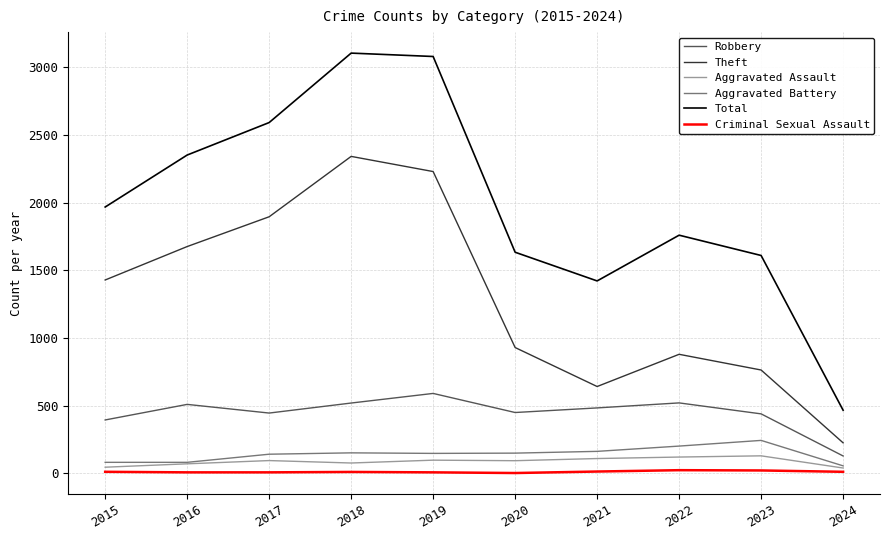

Is the value of Aggravated Assault at 2019 greater than the value of Criminal Sexual Assault at 2021?

Yes